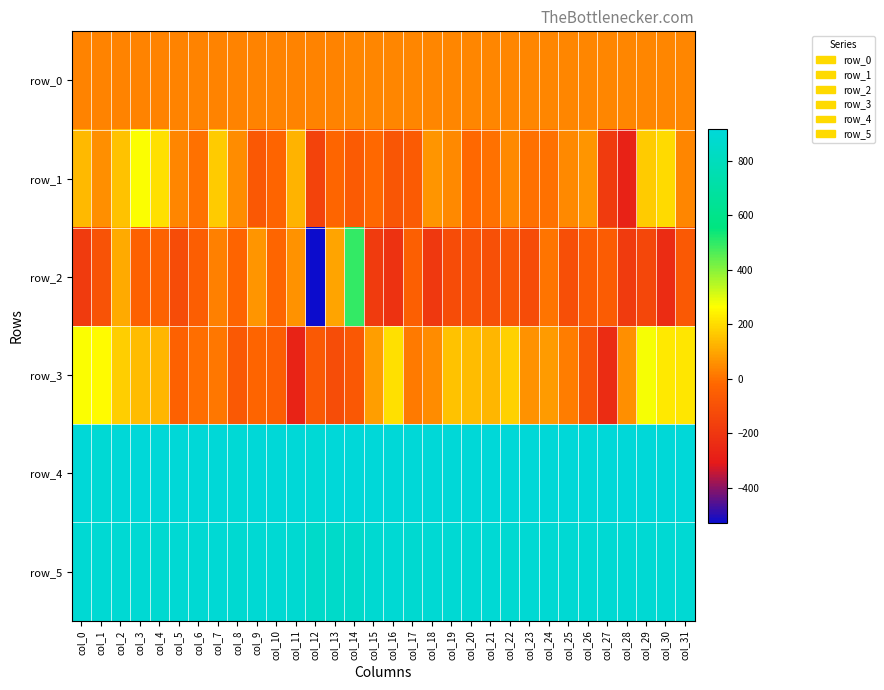

What is the total value across all series at col_27?

1365.1